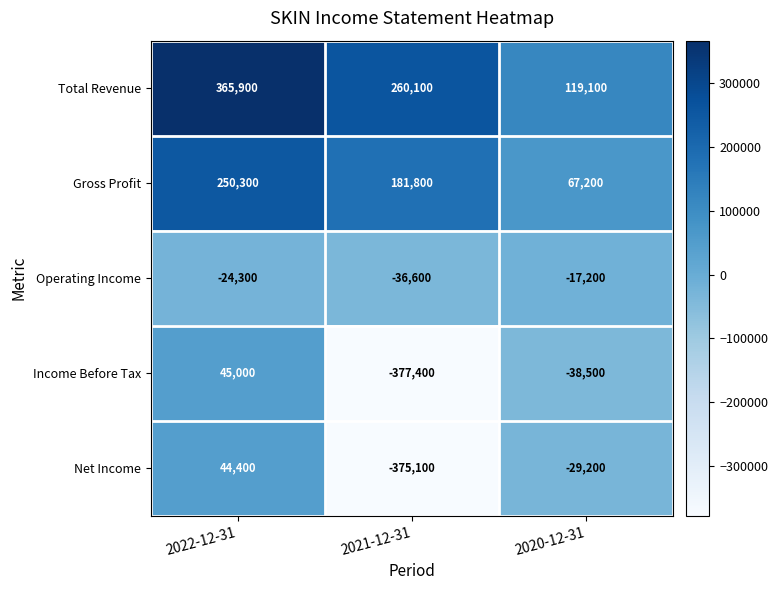

Reading right to left, list all the values displayed in this chart.

Total Revenue: 119100	260100	365900
Gross Profit: 67200	181800	250300
Operating Income: -17200	-36600	-24300
Income Before Tax: -38500	-377400	45000
Net Income: -29200	-375100	44400